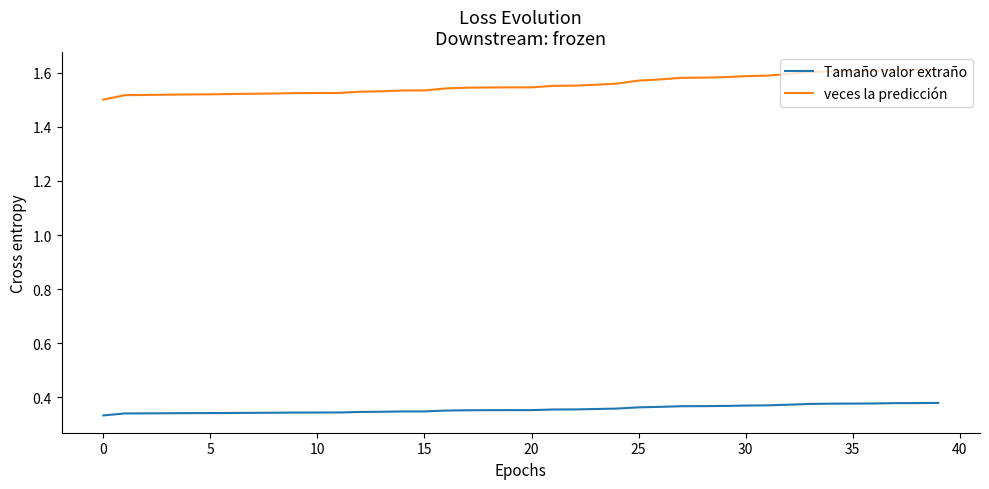

Count the number of categories in the chart.

40